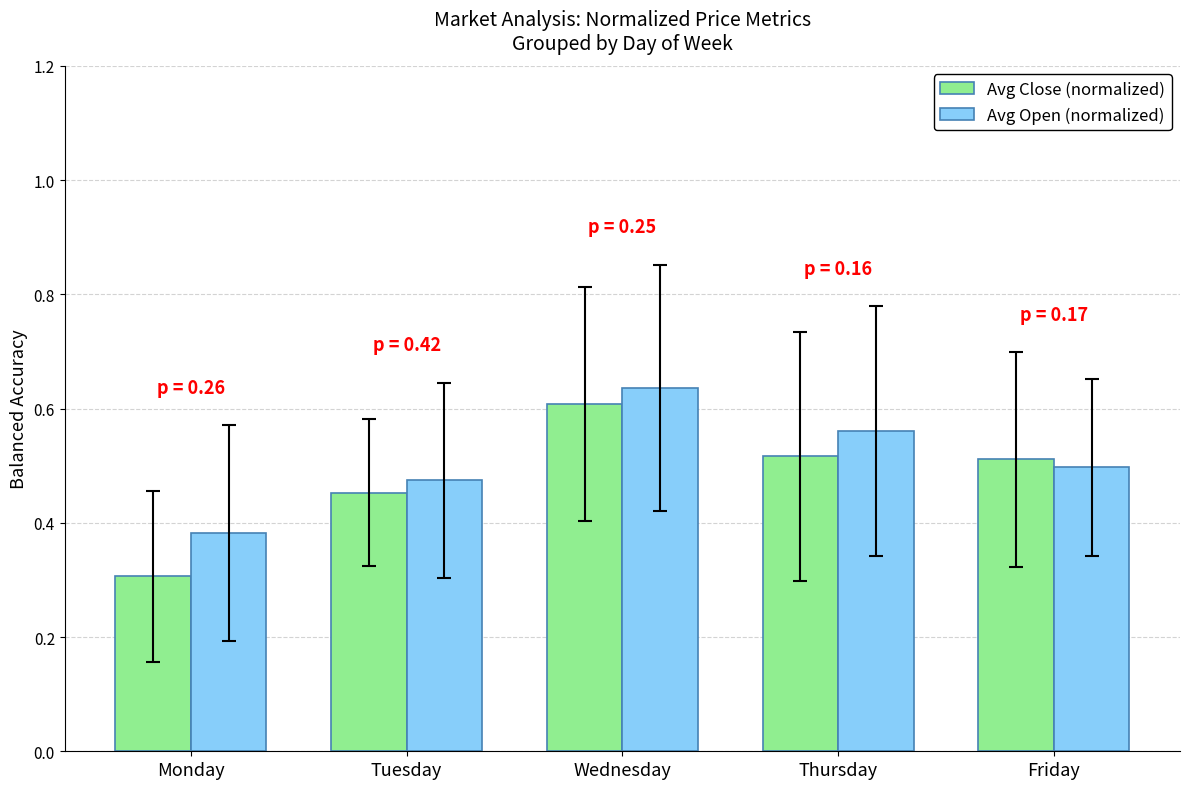

The Avg Open (normalized) series shows 0.9 at Wednesday. True or false?

False